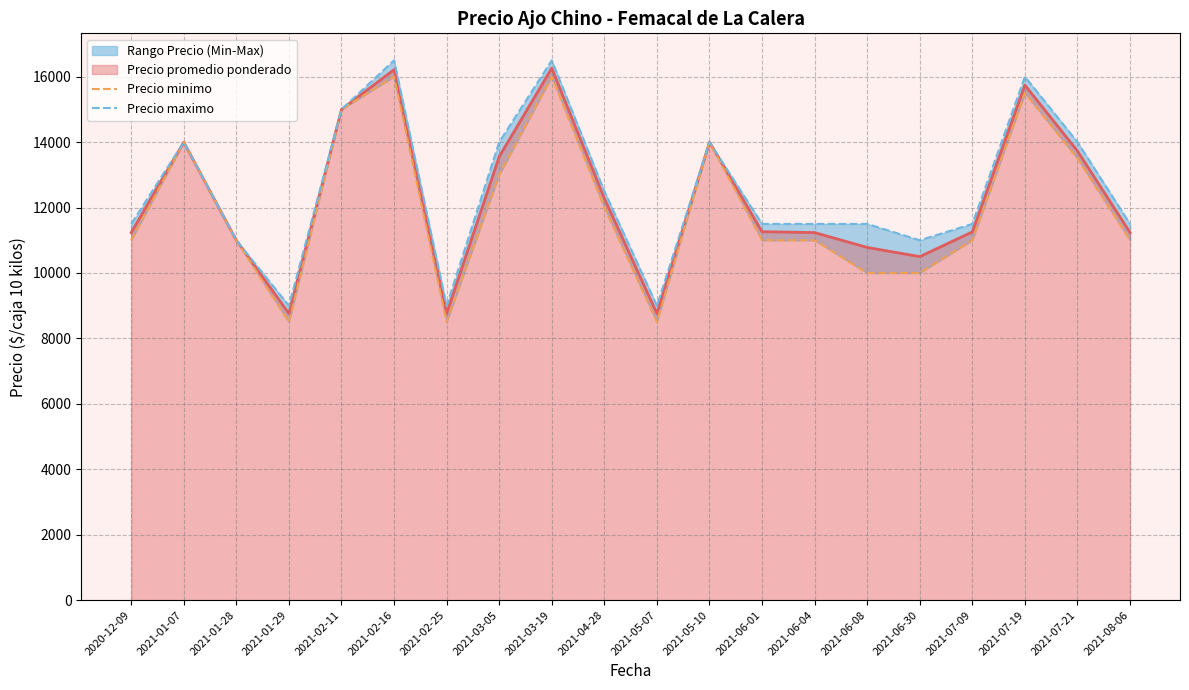

Reading left to right, extract all data points from this chart.

Precio minimo: 11000	14000	11000	8500	15000	16000	8500	13000	16000	12000	8500	14000	11000	11000	10000	10000	11000	15500	13500	11000
Precio maximo: 11500	14000	11000	9000	15000	16500	9000	14000	16500	12500	9000	14000	11500	11500	11500	11000	11500	16000	14000	11500